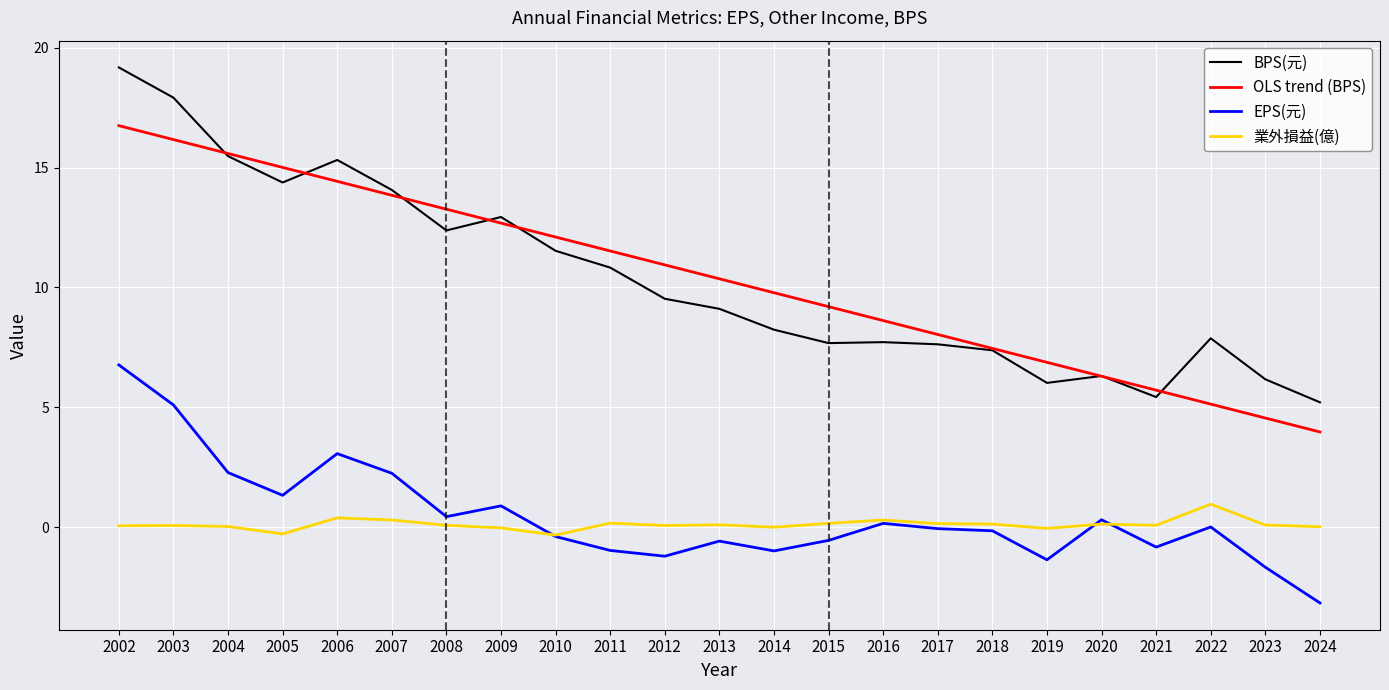

Is the value of 業外損益(億) at 2017 greater than the value of BPS(元) at 2013?

No